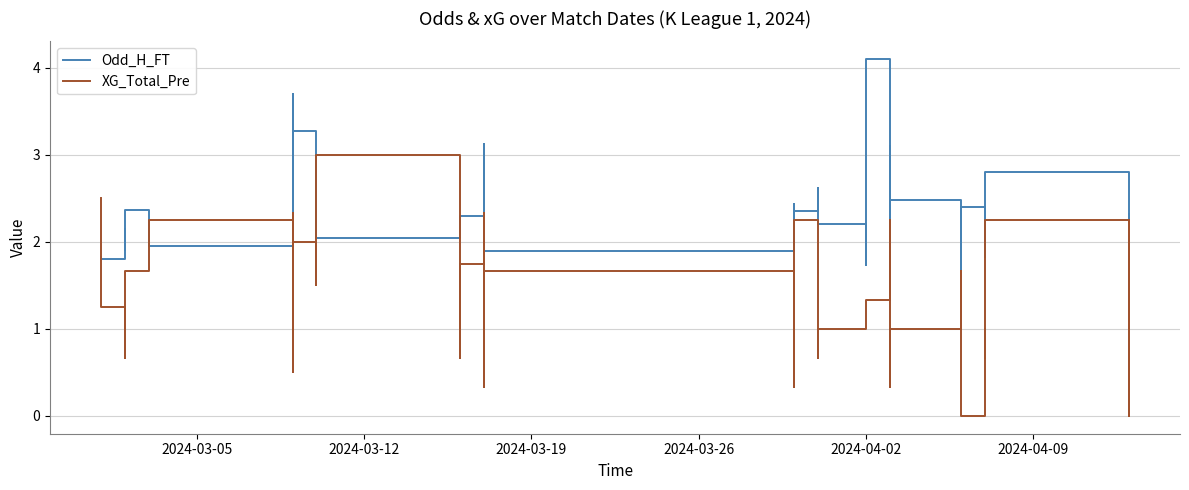

Does the chart display data point markers on the line(s)?

No